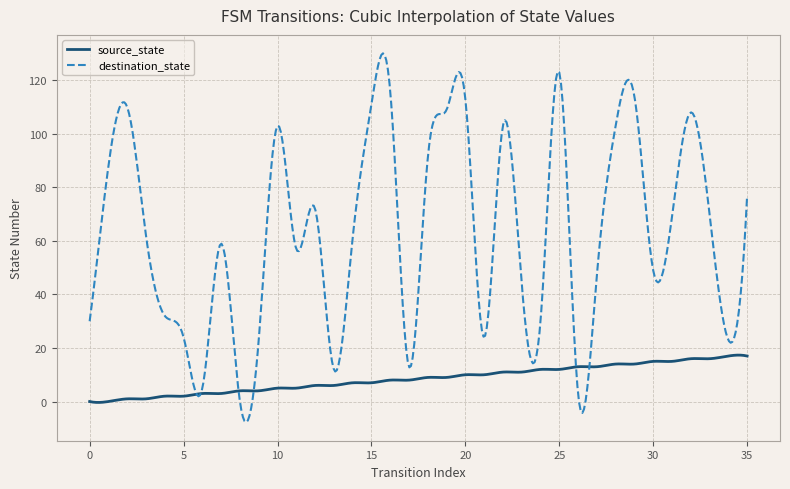

Rank the series by their average value, from lowest to highest.

source_state, destination_state